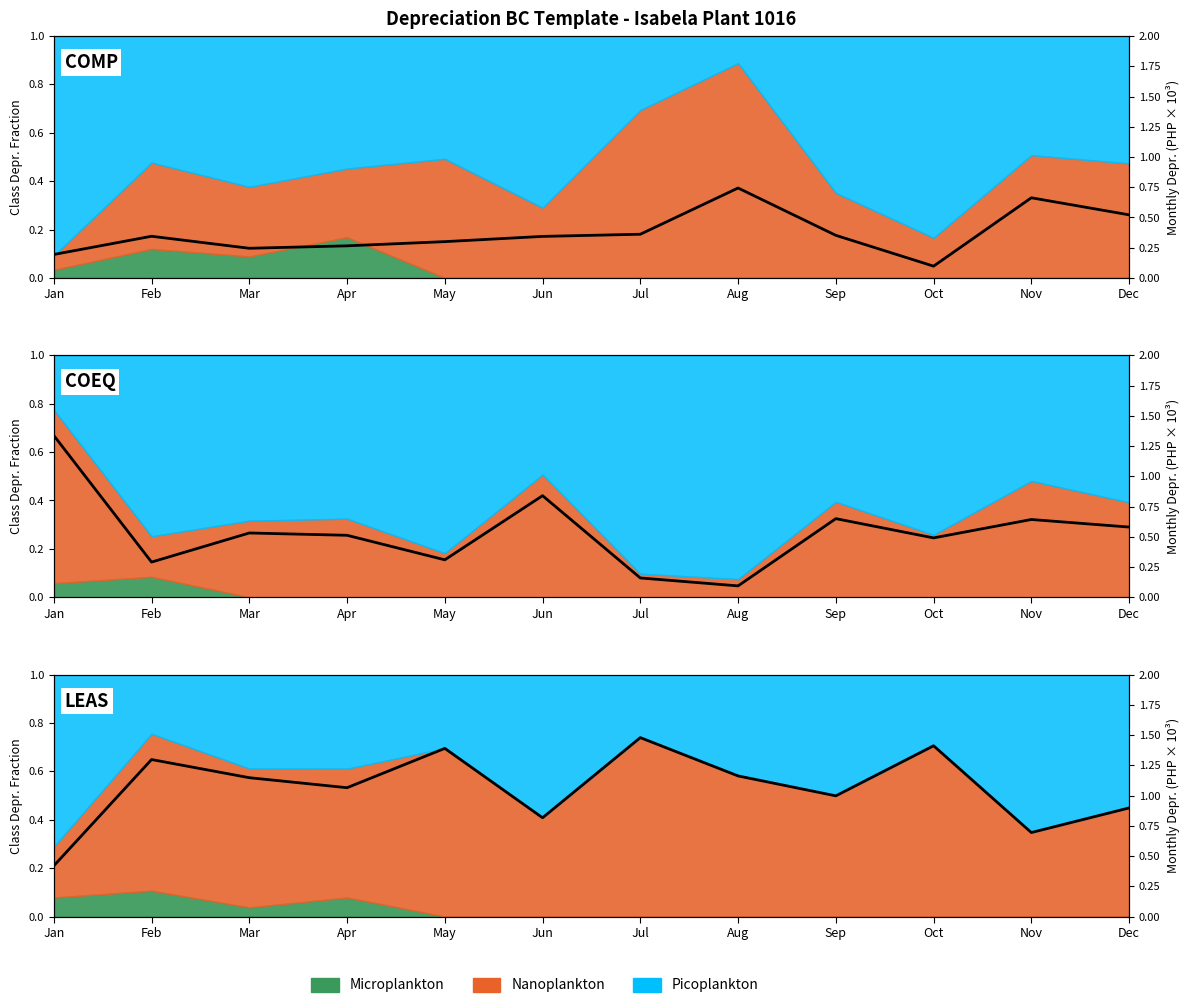

How many categories are shown in the chart?

12